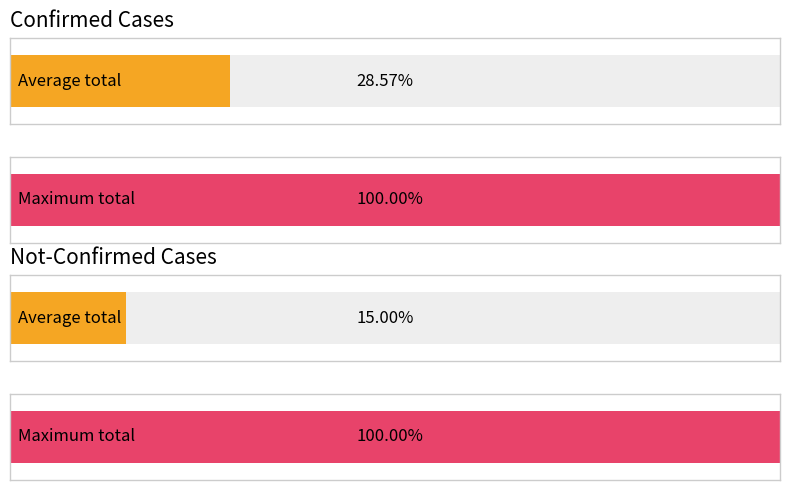

What is the highest value of the not-confirmed series?

1